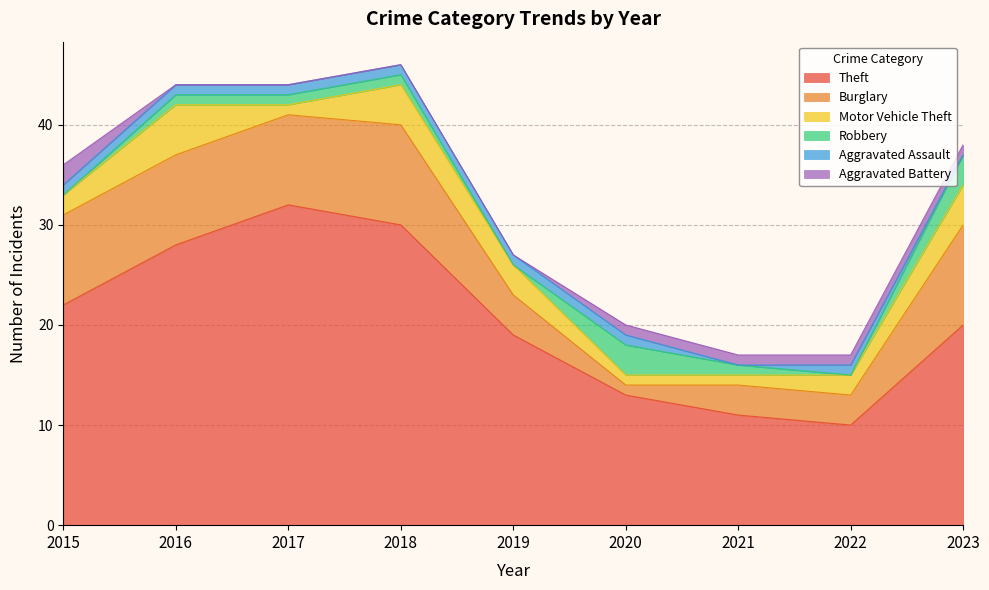

What is the spread (max minus min) of values at 2022?

10